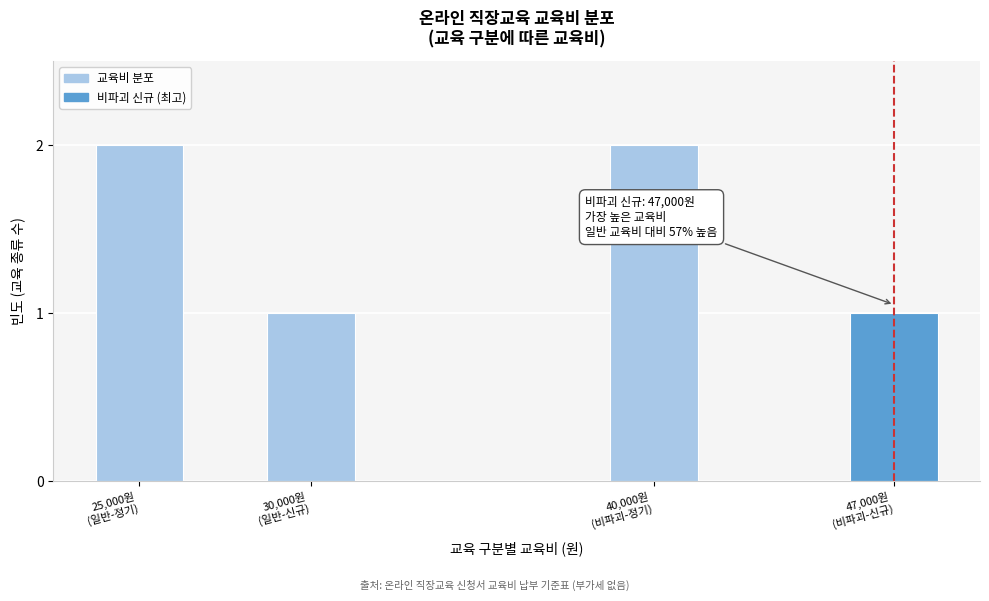

Reading left to right, list all the values displayed in this chart.

2	1	2	1